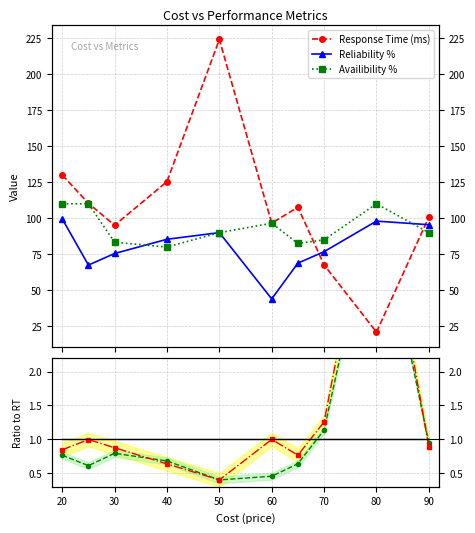

True or false: Response Time (ms) has more than 1 interior local peaks.

False